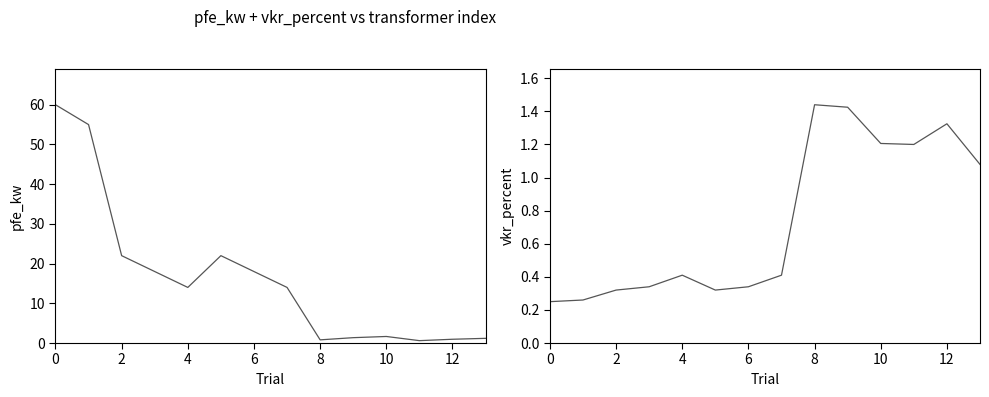

What is the difference between the highest and lowest values at 11?

0.6